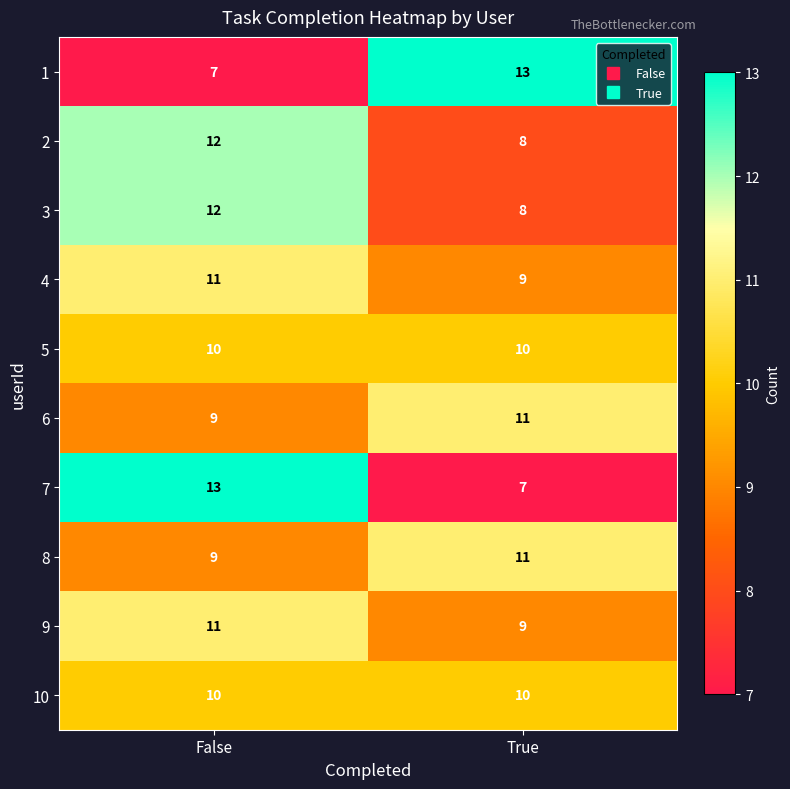

True or false: 8 has a value of 16 at False.

False